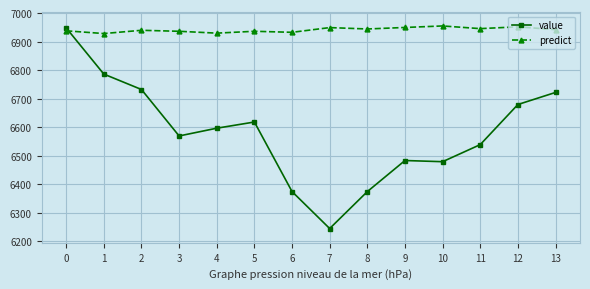

Rank the series at 10 from highest to lowest value.

predict, value